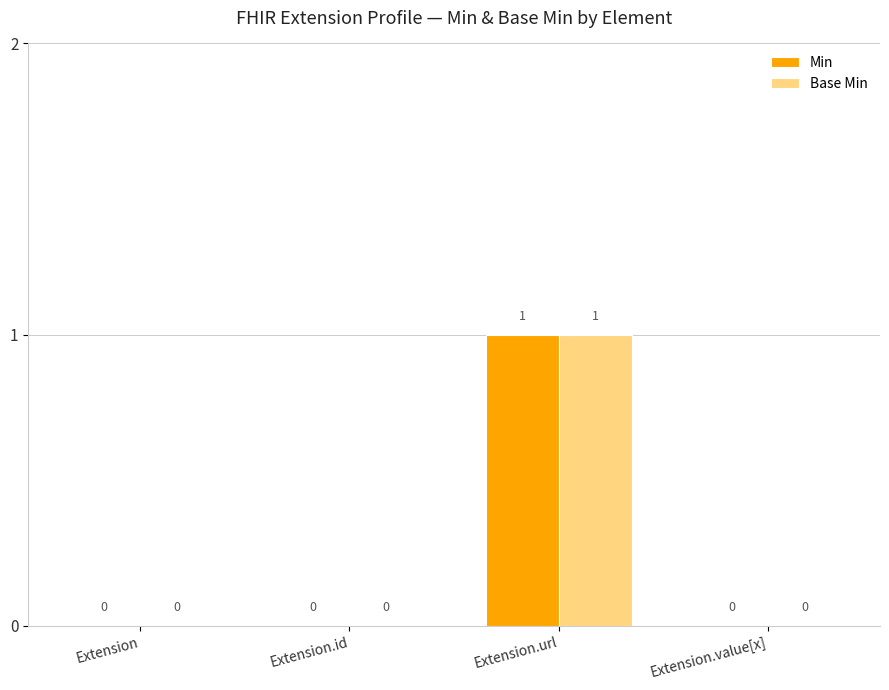

Reading right to left, transcribe all the data shown in this chart.

Min: 0	1	0	0
Base Min: 0	1	0	0